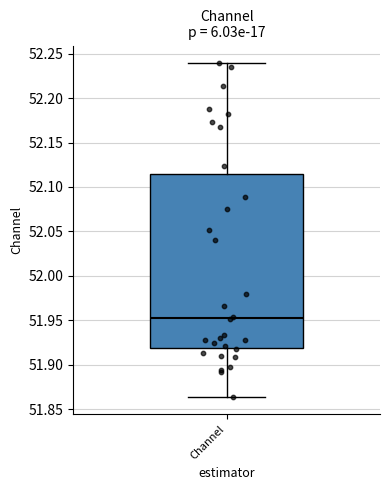

Where is the upper edge of the box for Channel on the y-axis? The values are not printed on the chart, so give them approximately, as read against the axis.

52.115